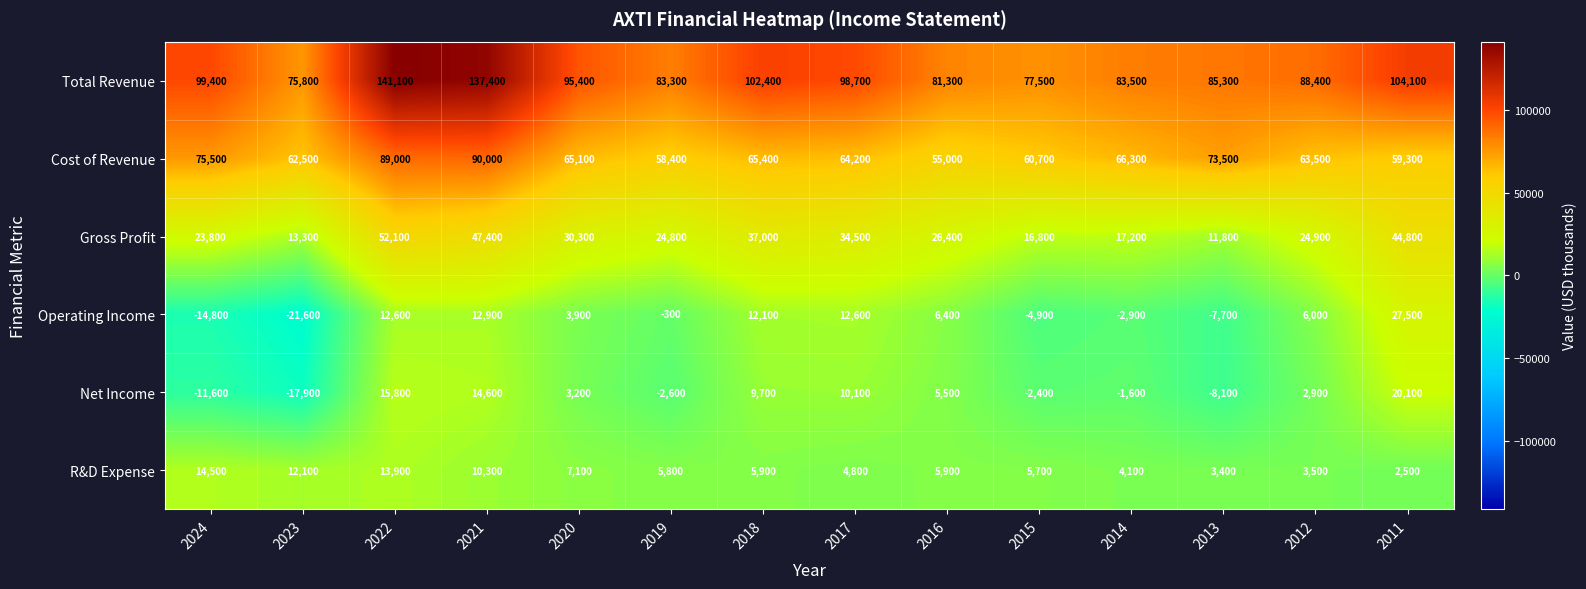

Is the value of Cost of Revenue at 2023 greater than the value of Operating Income at 2014?

Yes